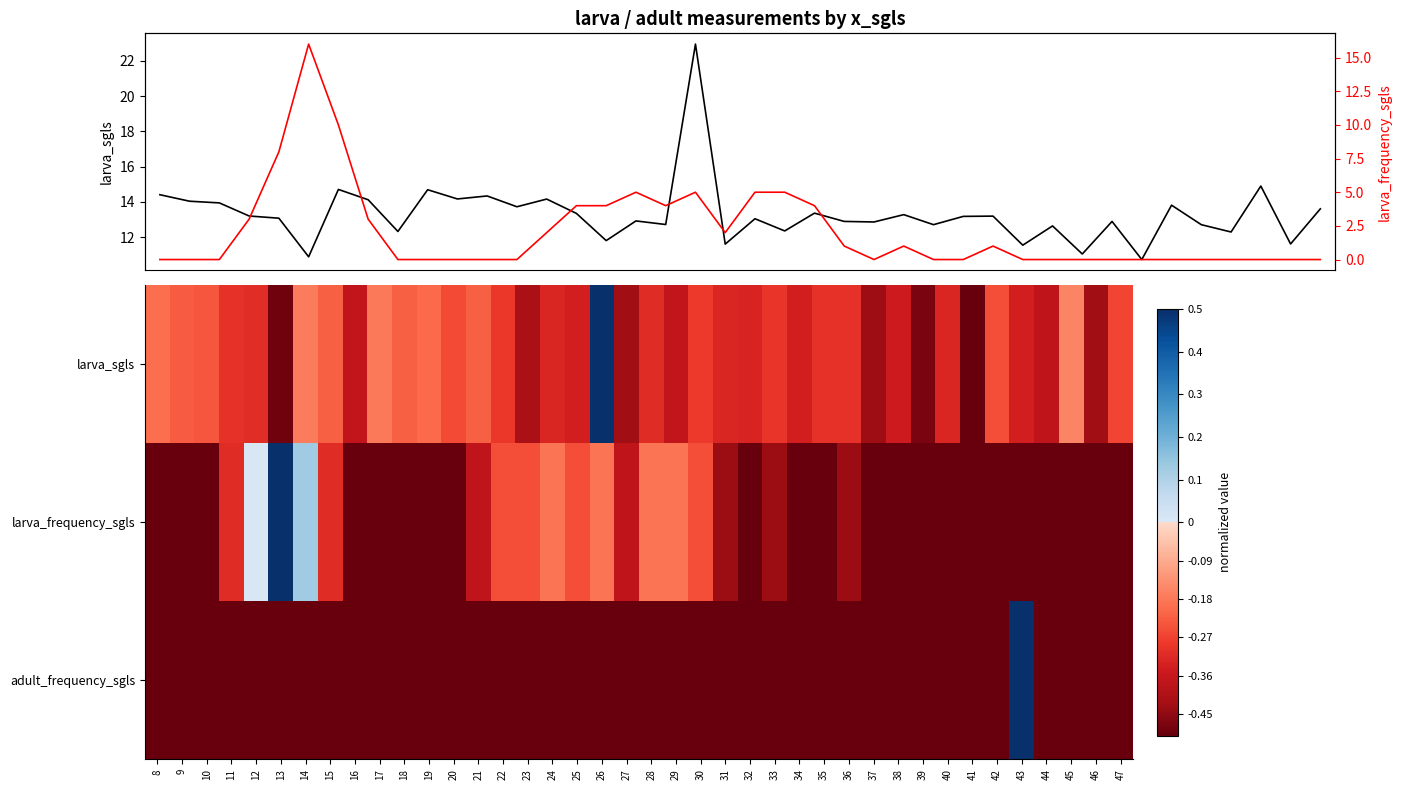

Which series changed the most between 32 and 45?

larva_sgls